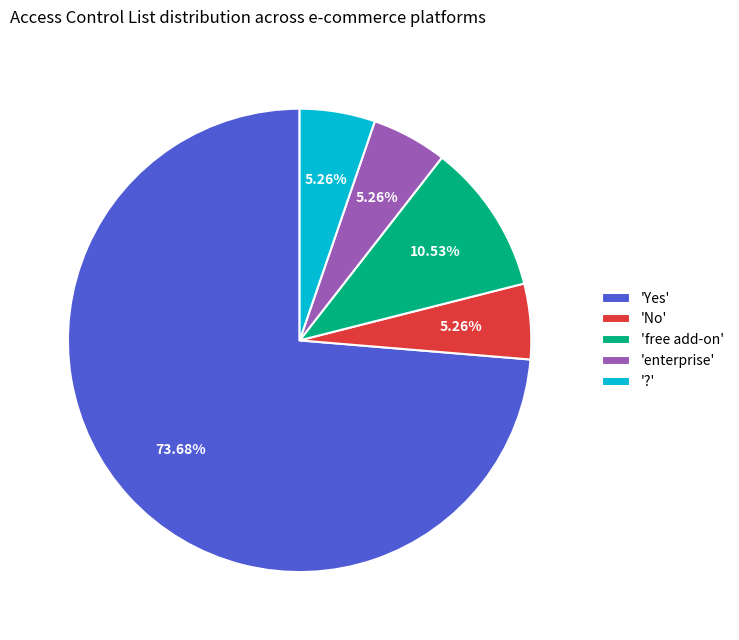

Is there any slice that represents more than half of the pie?

Yes